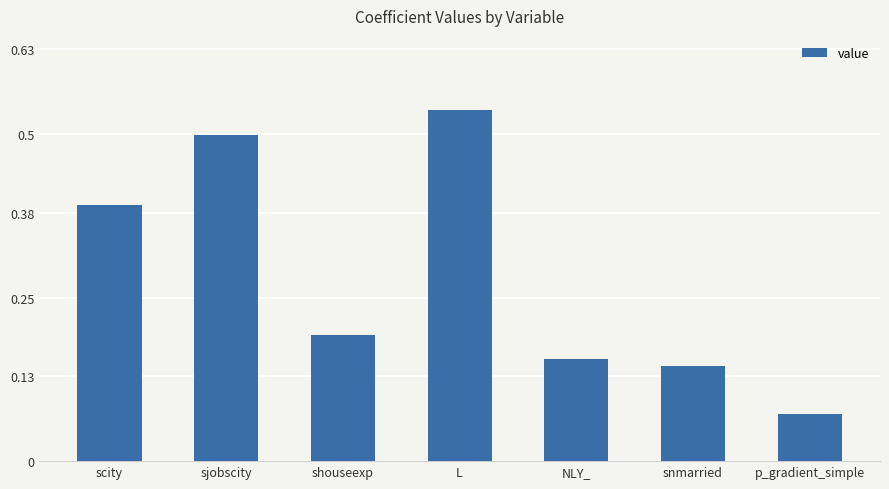

Between p_gradient_simple and NLY_, which is larger?

NLY_